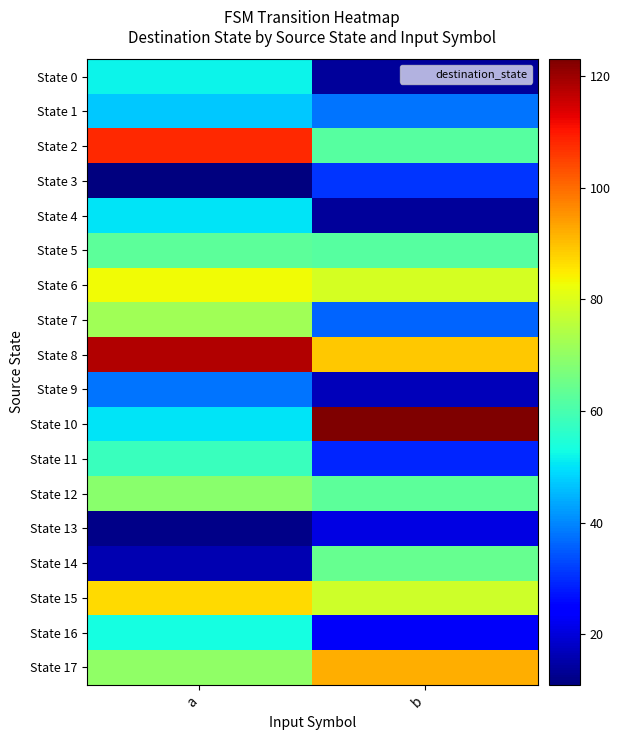

Reading right to left, list all the values displayed in this chart.

State 0: b=14	a=52
State 1: b=38	a=47
State 2: b=62	a=108
State 3: b=31	a=11
State 4: b=14	a=50
State 5: b=62	a=63
State 6: b=79	a=83
State 7: b=36	a=72
State 8: b=89	a=118
State 9: b=17	a=38
State 10: b=123	a=50
State 11: b=29	a=58
State 12: b=63	a=69
State 13: b=21	a=12
State 14: b=64	a=16
State 15: b=78	a=87
State 16: b=23	a=53
State 17: b=92	a=70